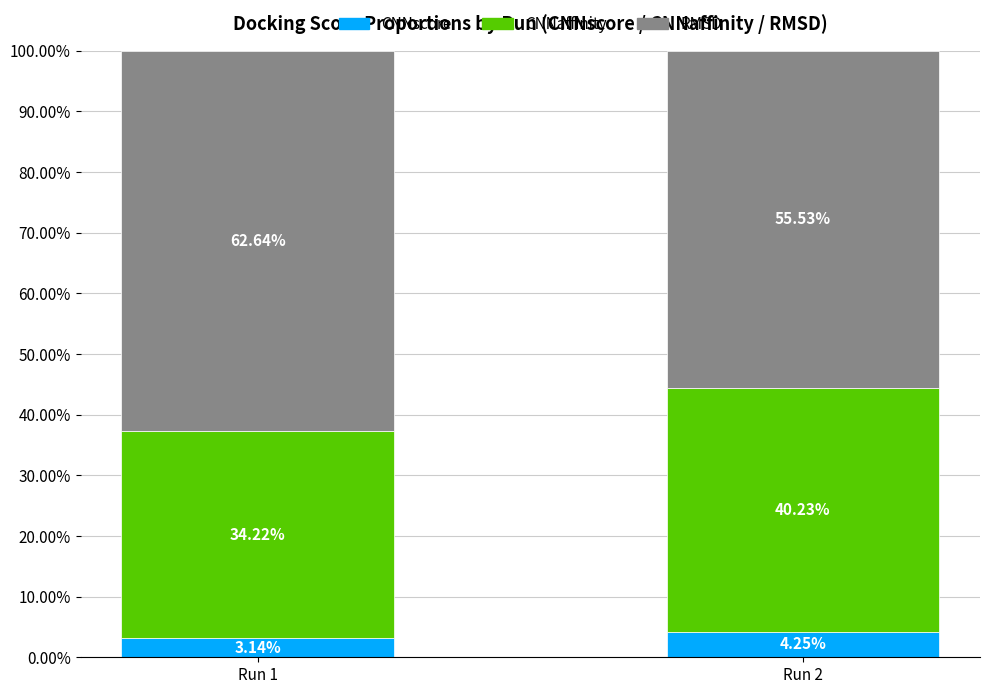

What is the total value across all series at Run 1?

100.0